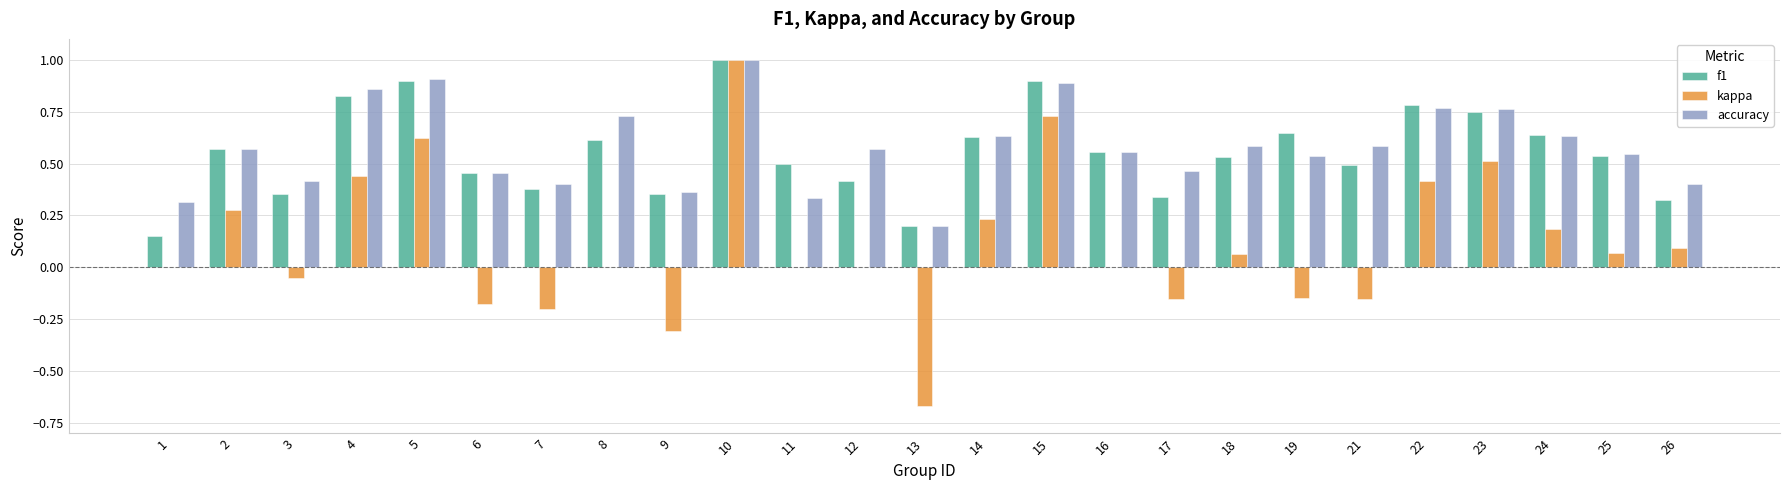

The value of f1 at 22 is 0.4. True or false?

False